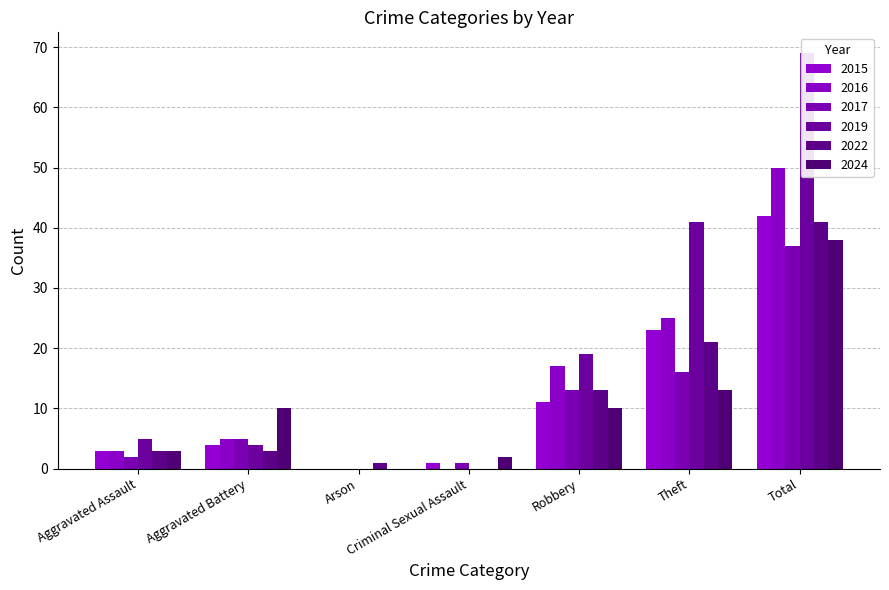

How many bars are there in each group?

6